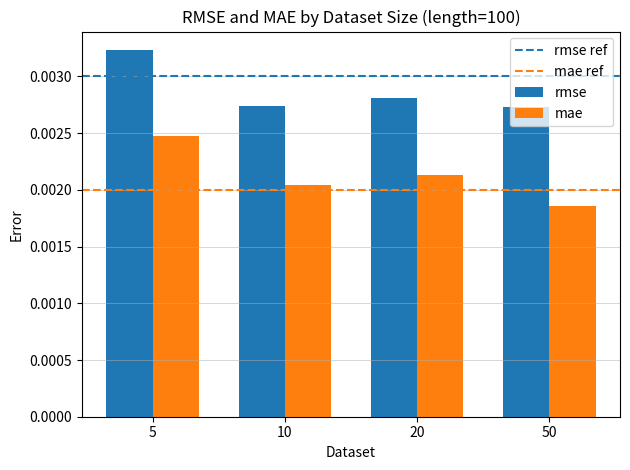

How many distinct data groups are displayed?

2